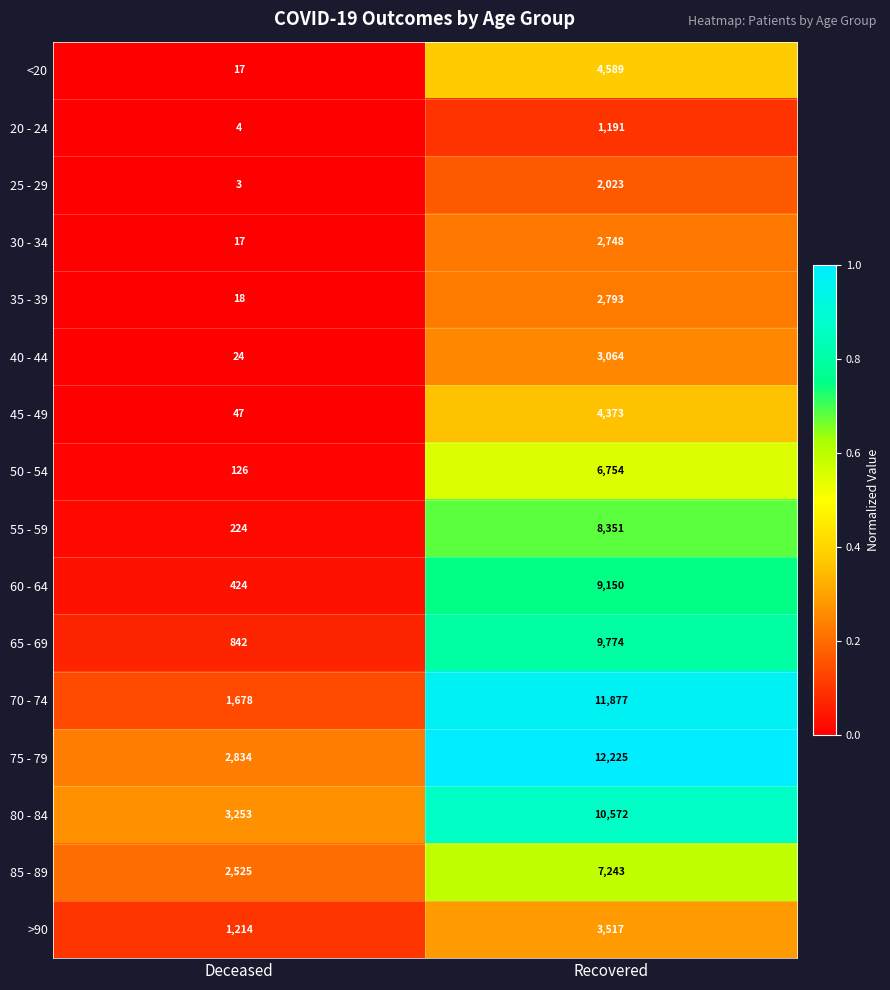

Which series changed the most between Deceased and Recovered?

70 - 74